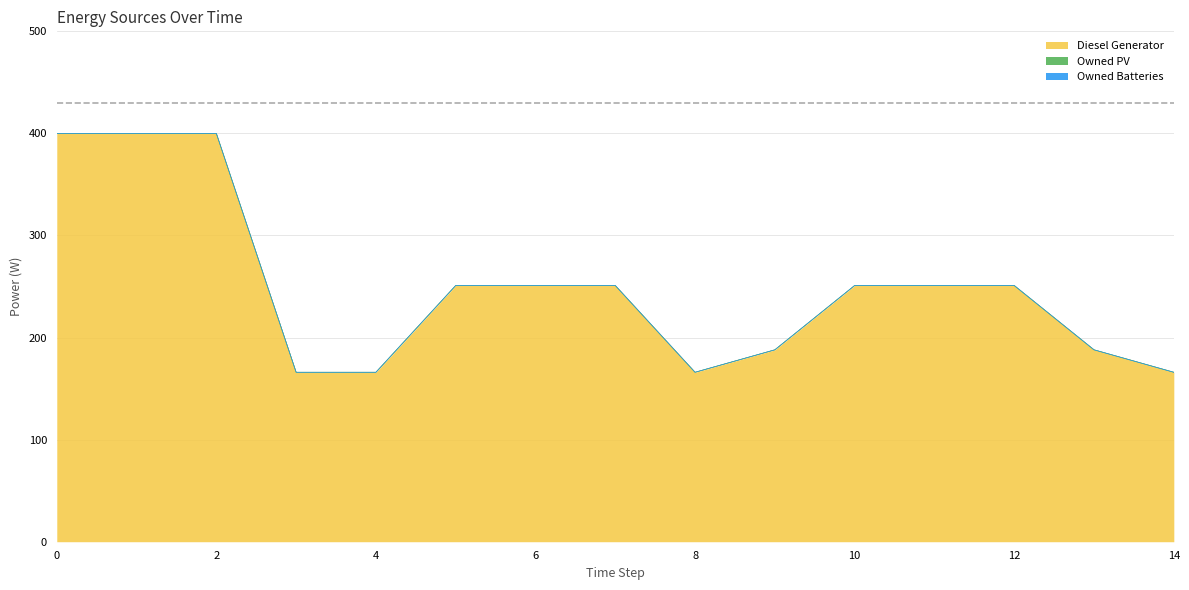

Reading right to left, extract all data points from this chart.

Diesel Generator: 14=166	13=188	12=251	11=251	10=251	9=188	8=166	7=251	6=251	5=251	4=166	3=166	2=400	1=400	0=400
Owned PV: 14=0	13=0	12=0	11=0	10=0	9=0	8=0	7=0	6=0	5=0	4=0	3=0	2=0	1=0	0=0
Owned Batteries: 14=0	13=0	12=0	11=0	10=0	9=0	8=0	7=0	6=0	5=0	4=0	3=0	2=0	1=0	0=0